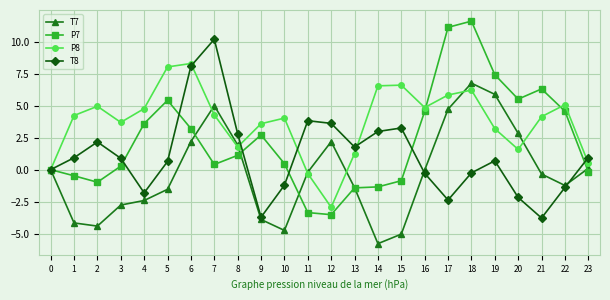

List the series in order of their overall mean, lowest first.

T7, T8, P7, P8